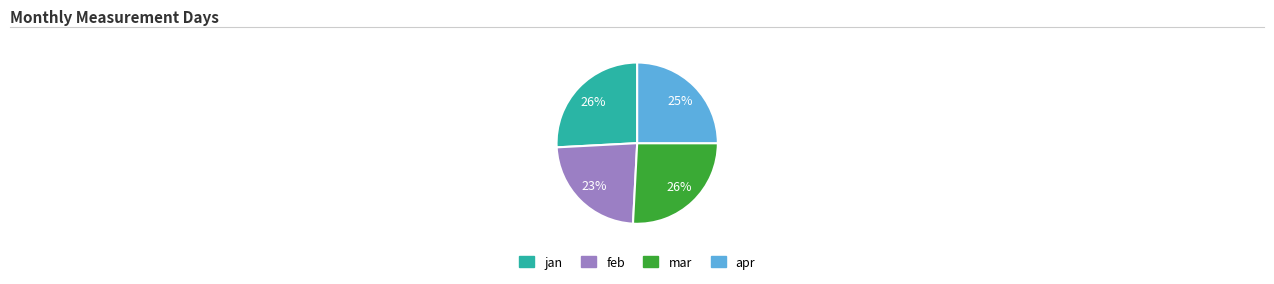

Combined, do mar and jan account for over 50%?

Yes